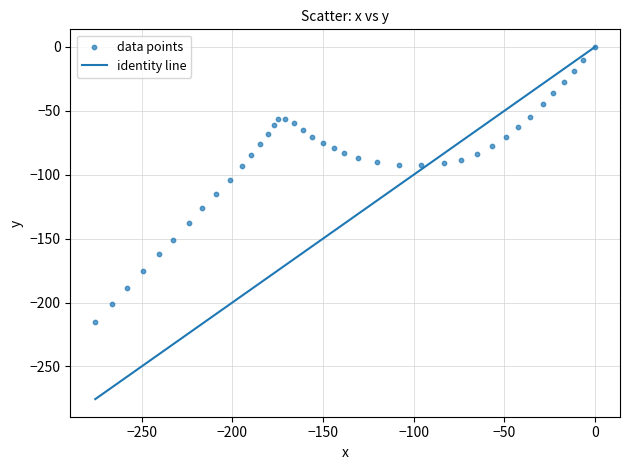

What Y value in the scatter plot is closest to -107?

-103.9